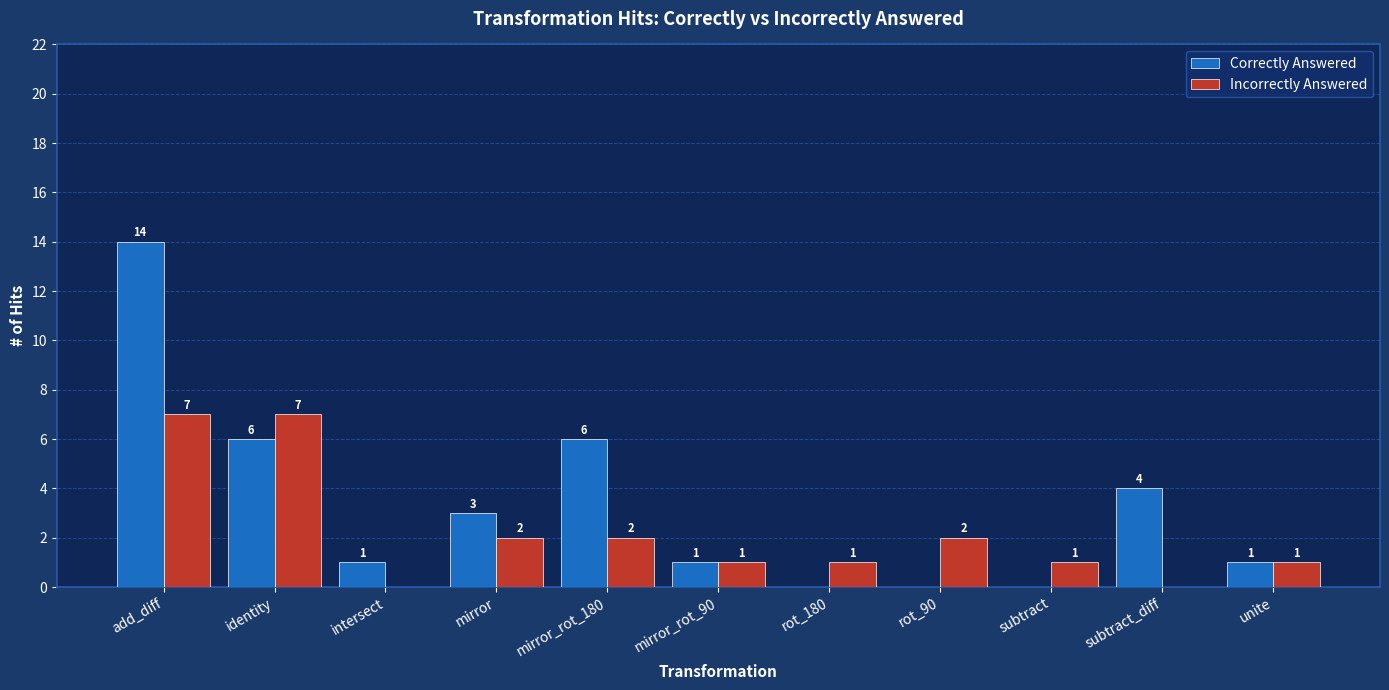

Which series changed the most between add_diff and identity?

Correctly Answered